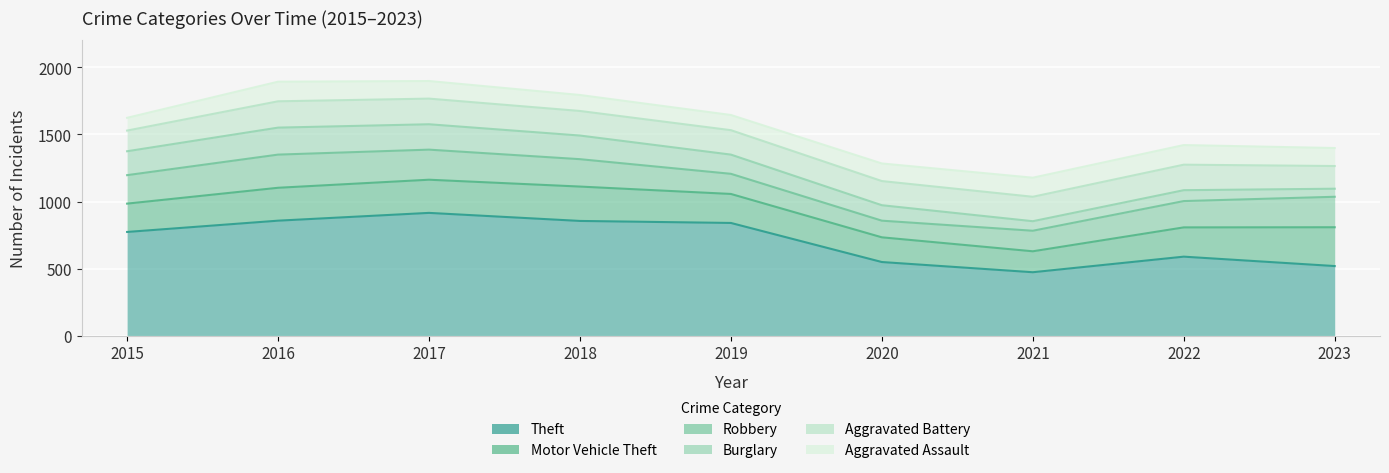

How many lines are shown in the chart?

6